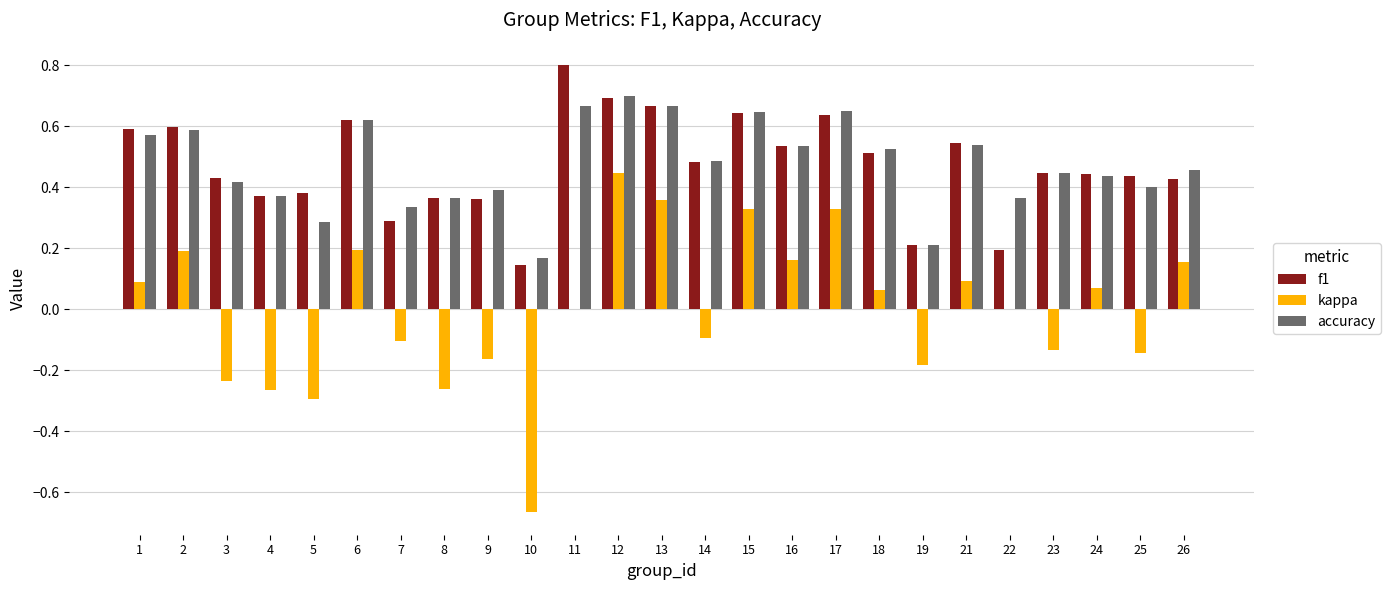

The value of kappa at 8 is -0.3. True or false?

True